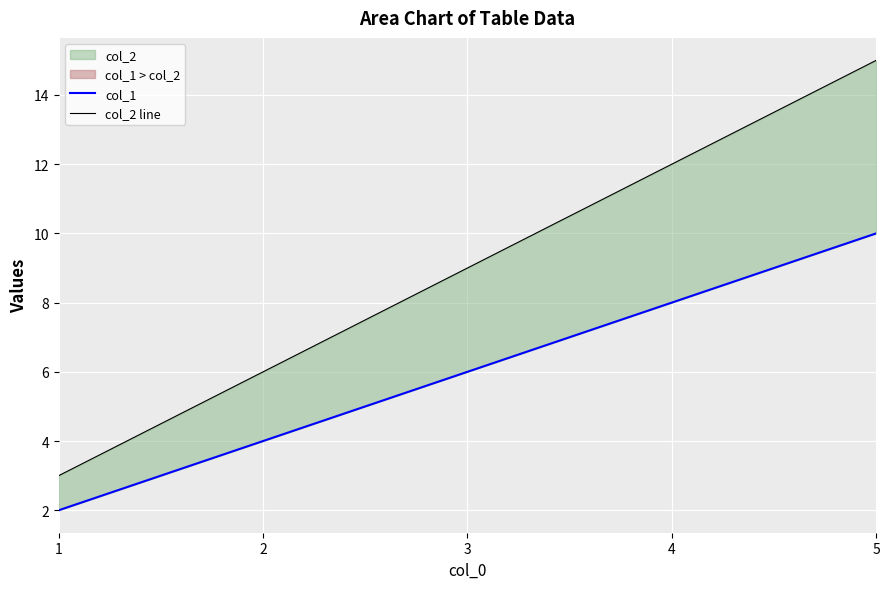

How many col_1 values are between 4 and 8?

3